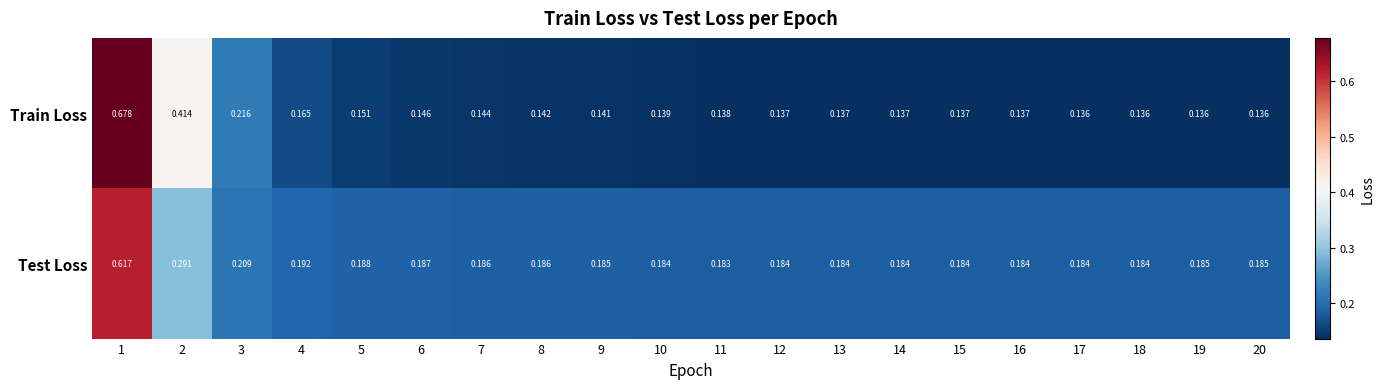

At which category is the sum across all series the highest?

1